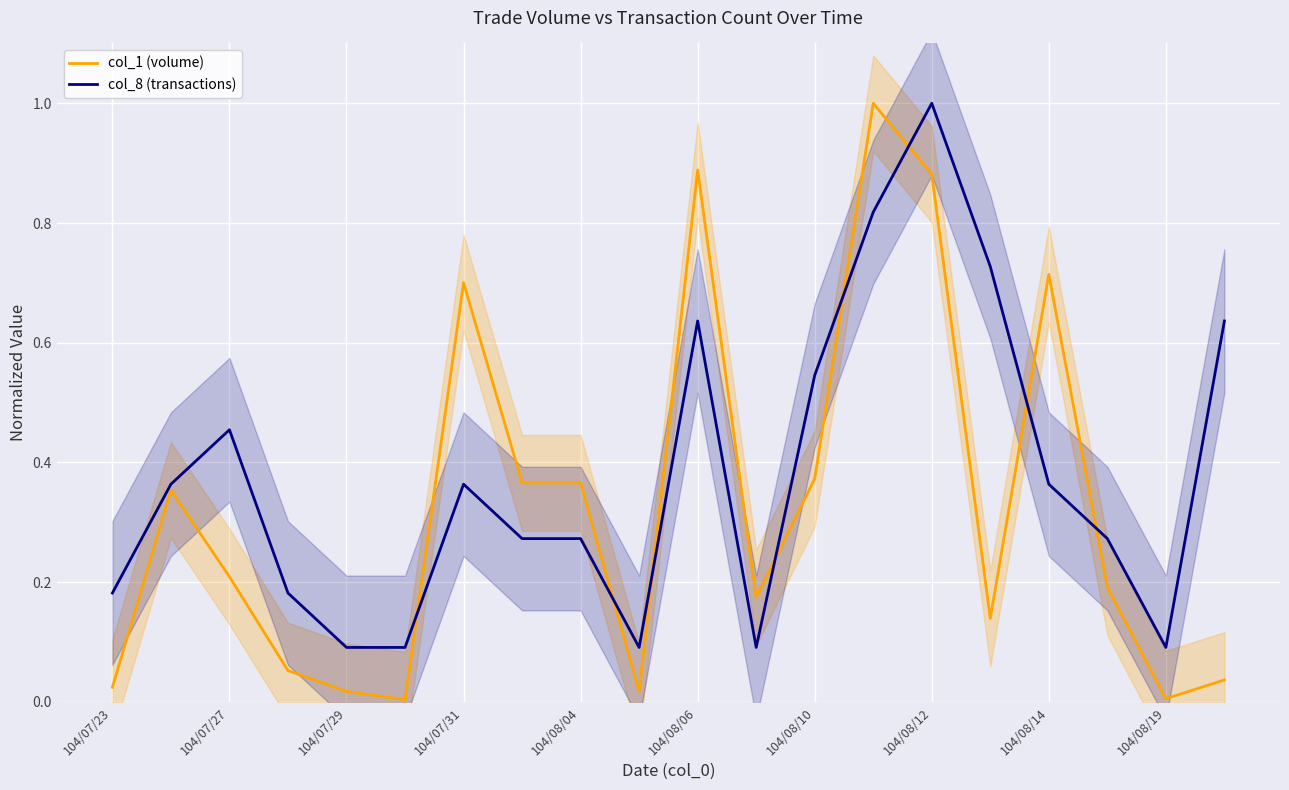

What are all the series names shown in the legend?

col_1 (volume), col_8 (transactions)